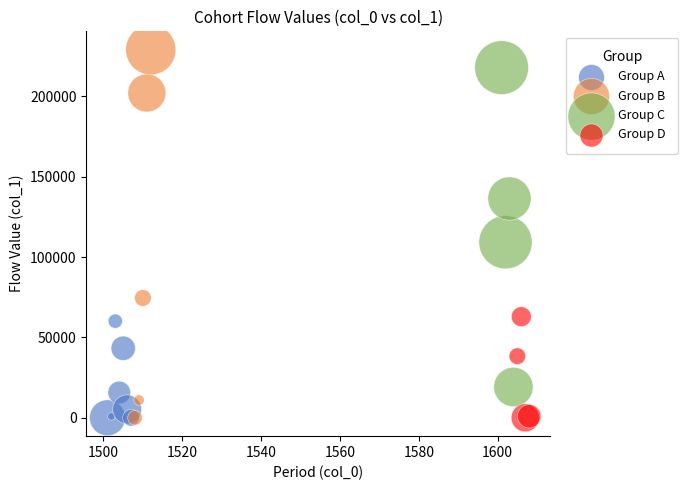

What are all the series names shown in the legend?

Group A, Group B, Group C, Group D